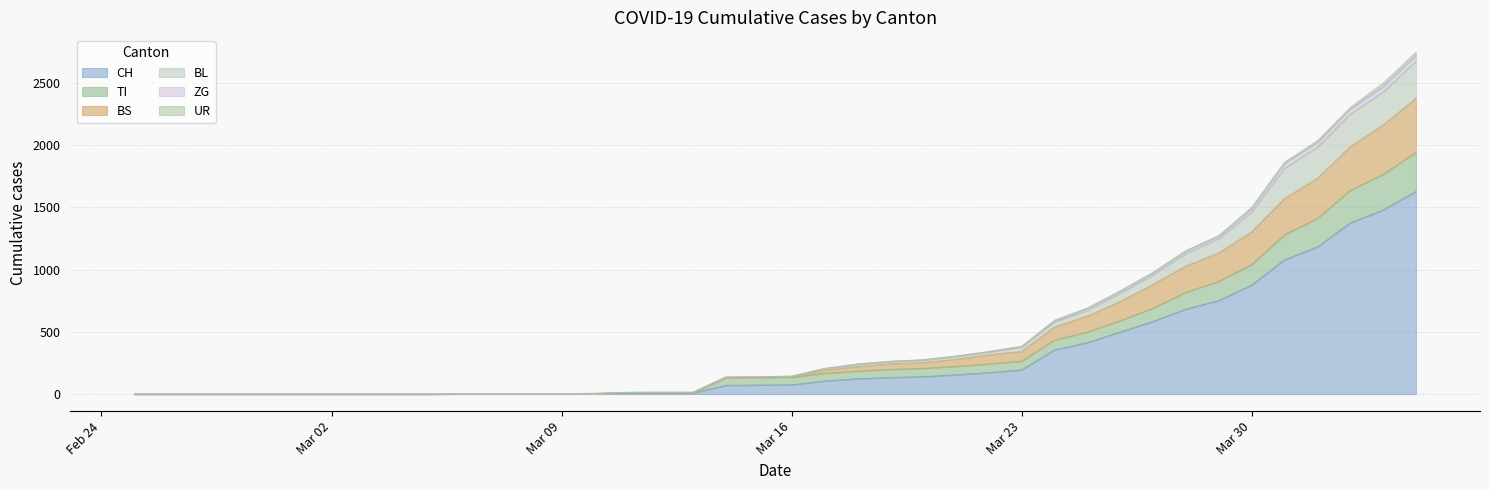

What is the maximum value for CH?

1630